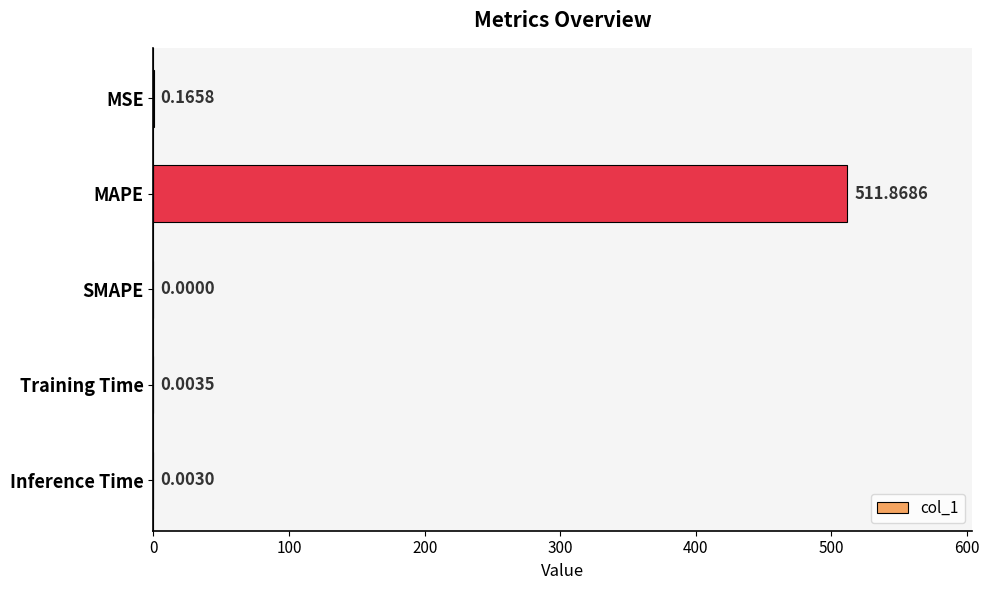

Are the bars horizontal?

Yes